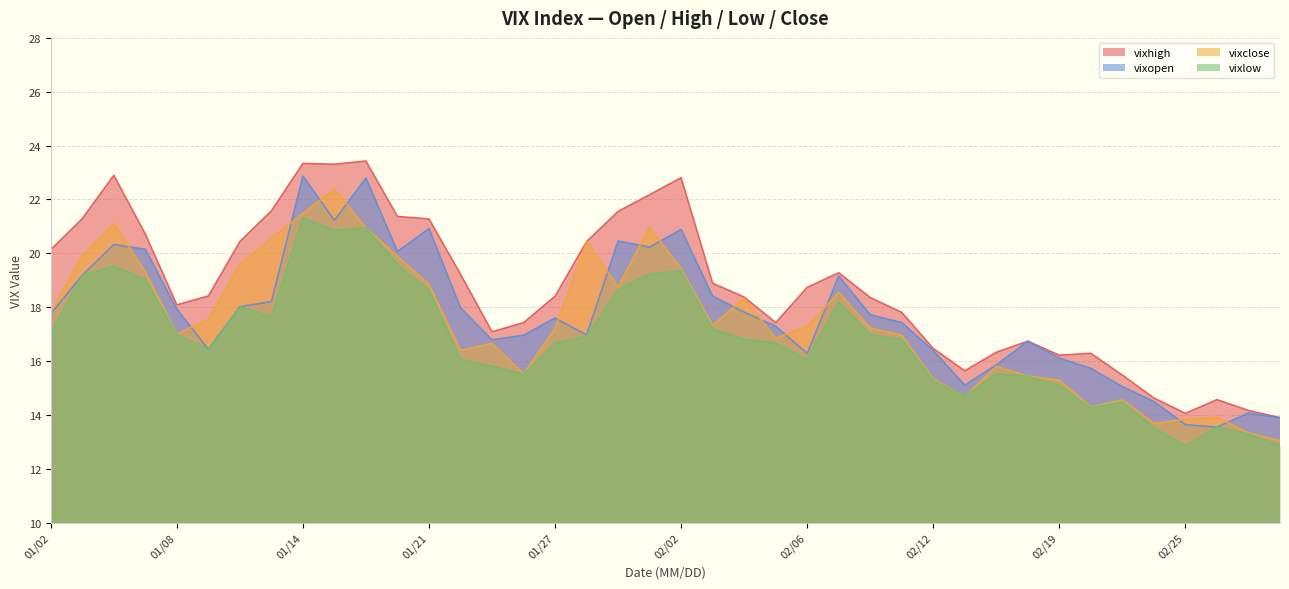

What is the maximum value shown in the chart?

23.4